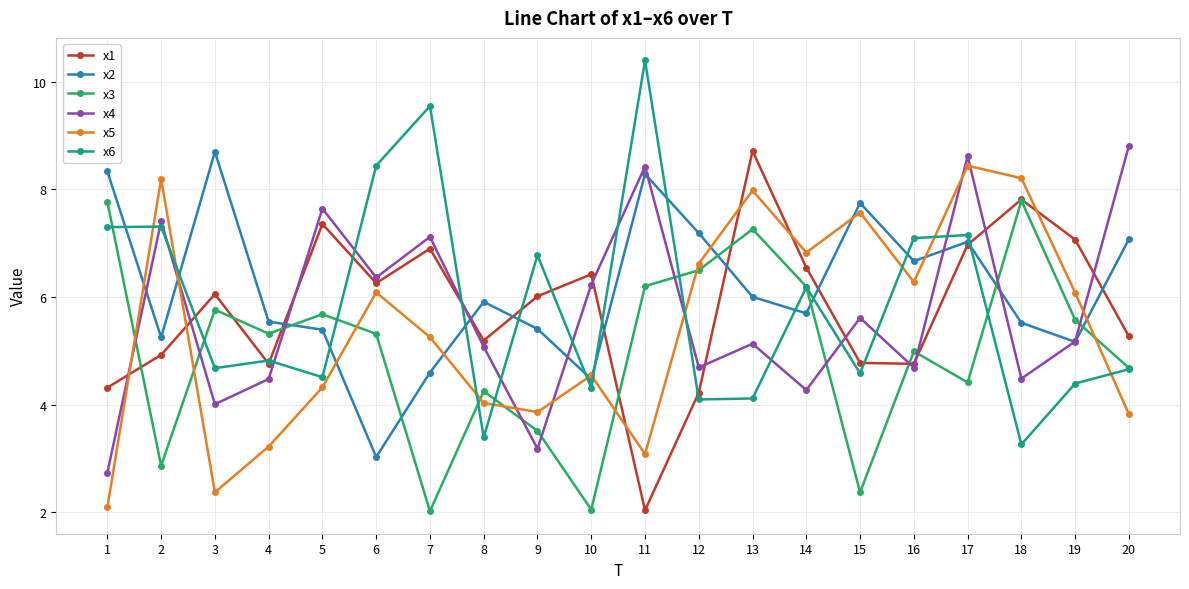

Which series has the largest range (max minus min)?

x6